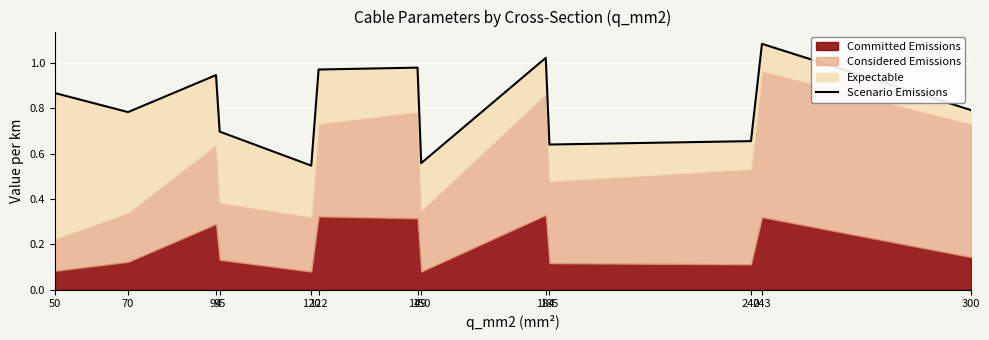

At which label is the value closest to 0?

120